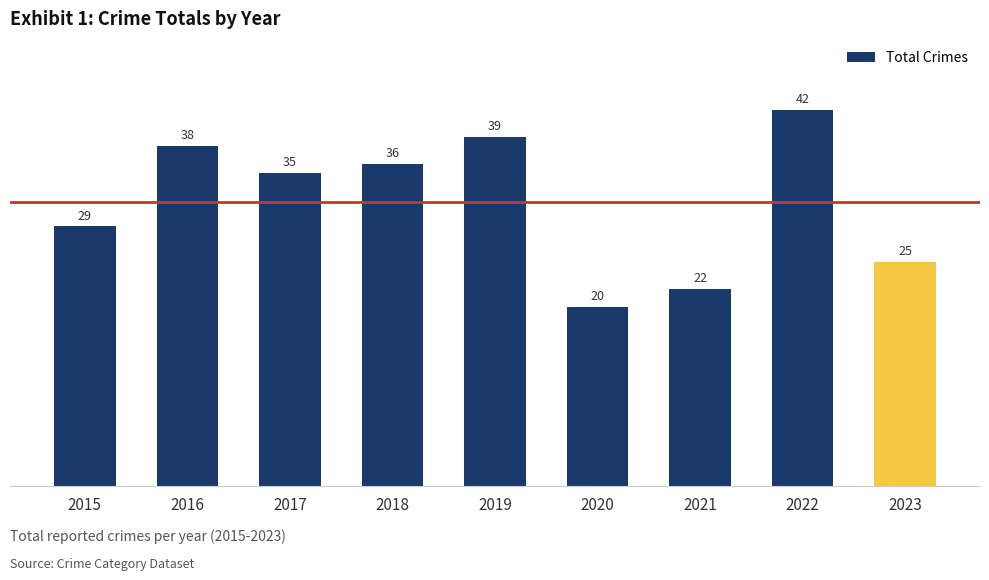

How many data points does each series have?

9